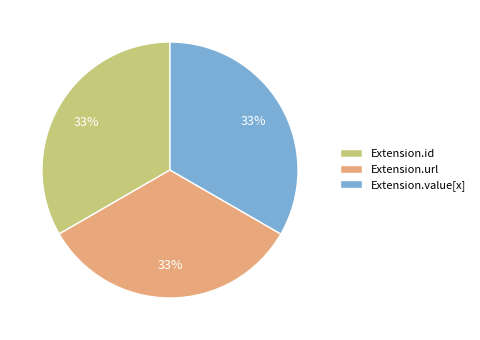

Combined, do Extension.value[x] and Extension.url account for over 50%?

Yes